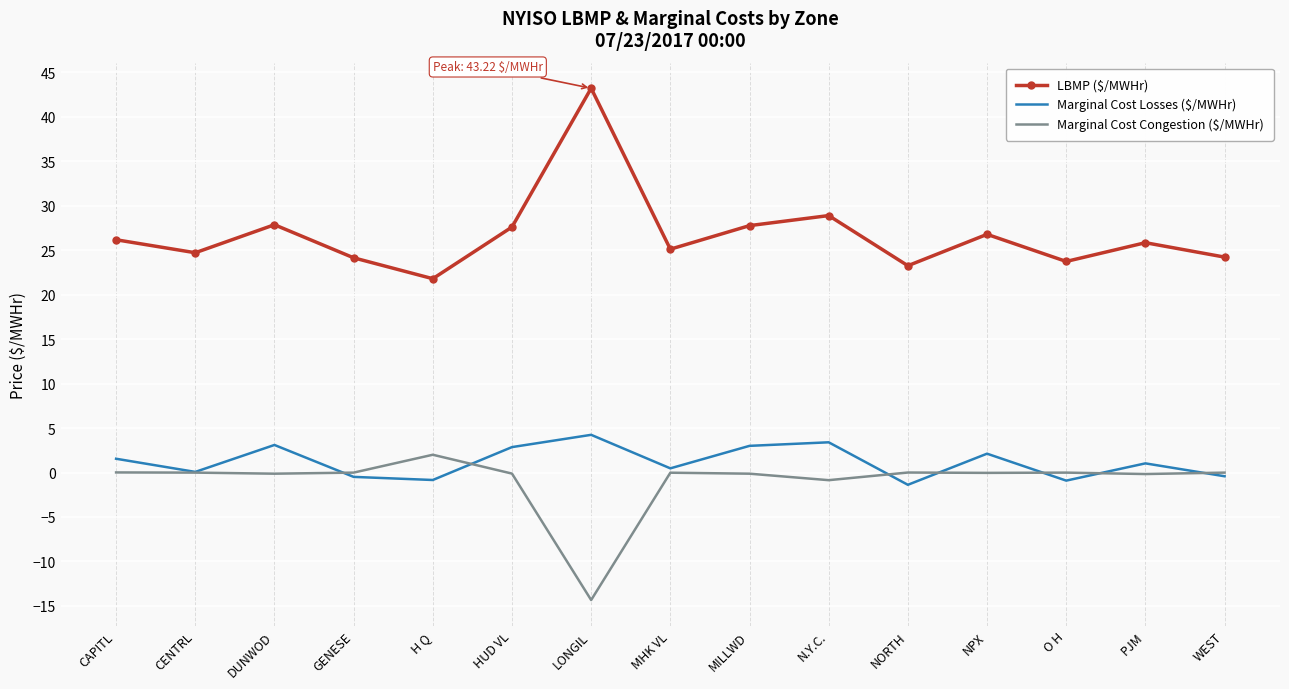

What is the average value of the LBMP ($/MWHr) series?

26.7